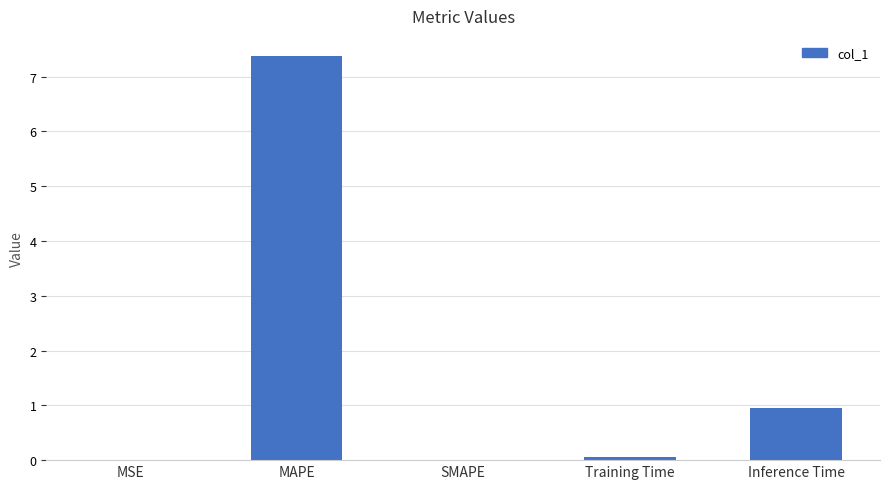

True or false: the data shows 0.0 at MSE.

True